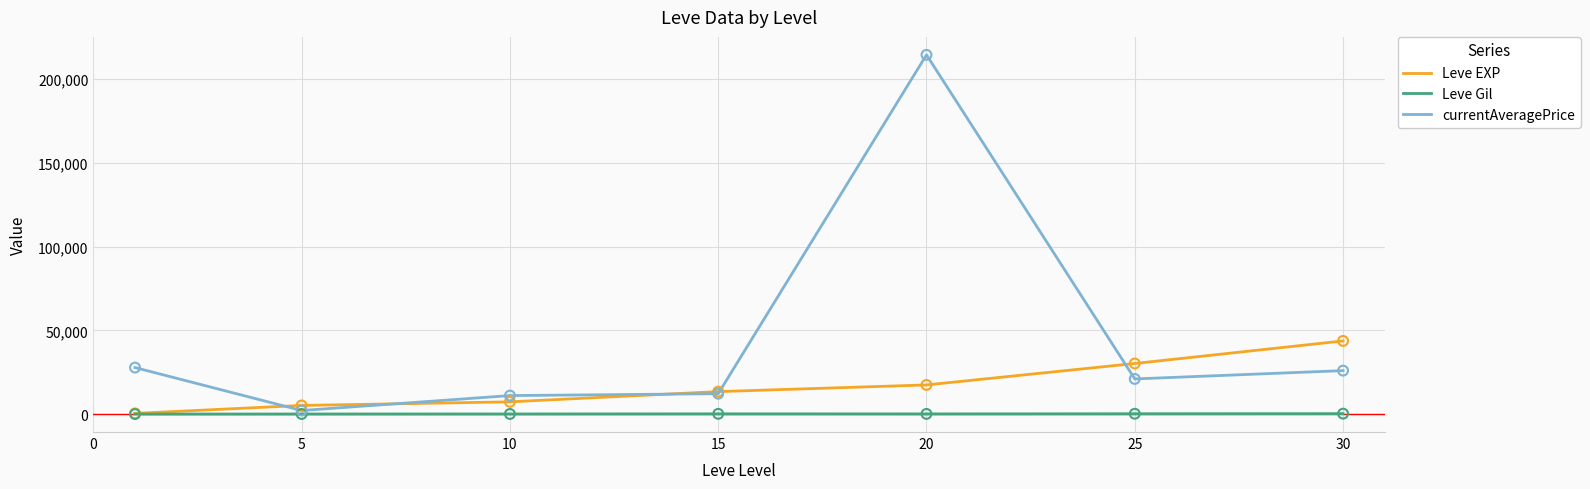

Which series has the largest total across all categories?

currentAveragePrice